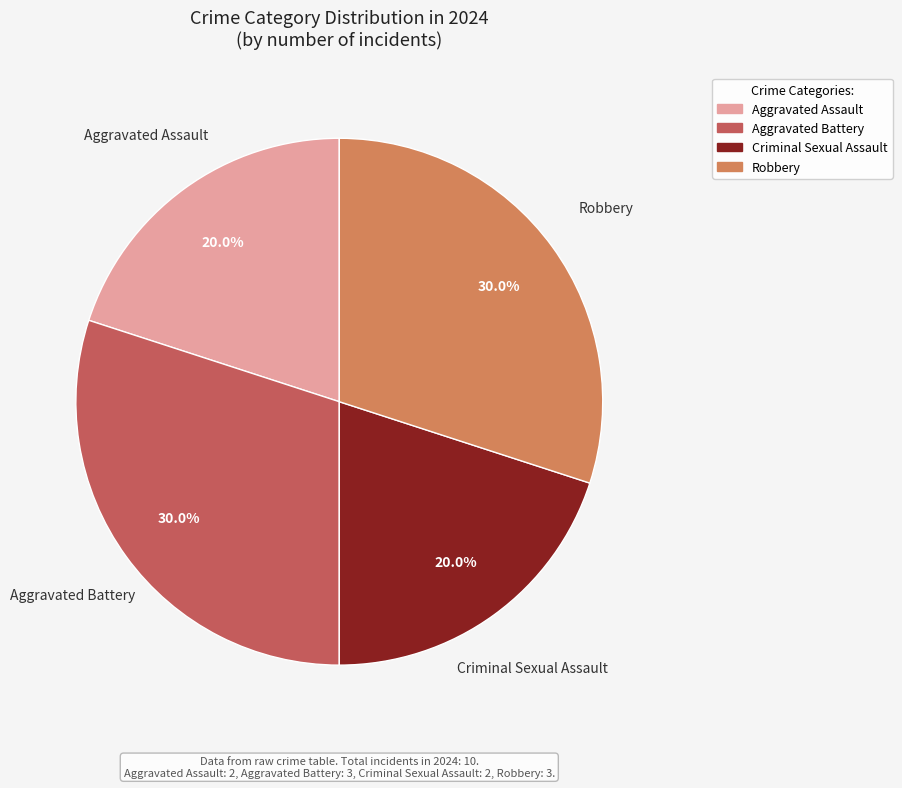

True or false: Aggravated Battery accounts for 7% of the total.

False